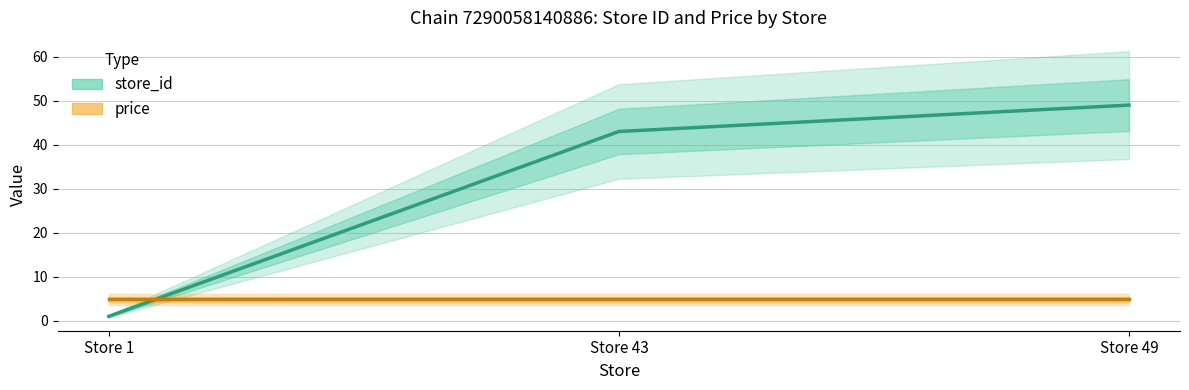

List the labels in order of store_id value, largest first.

Store 49, Store 43, Store 1